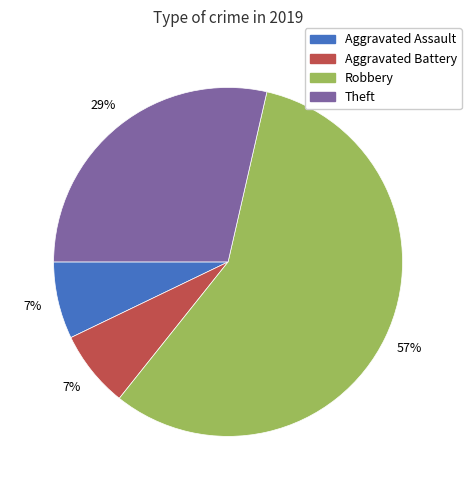

Does Robbery account for over 50% of the chart?

Yes